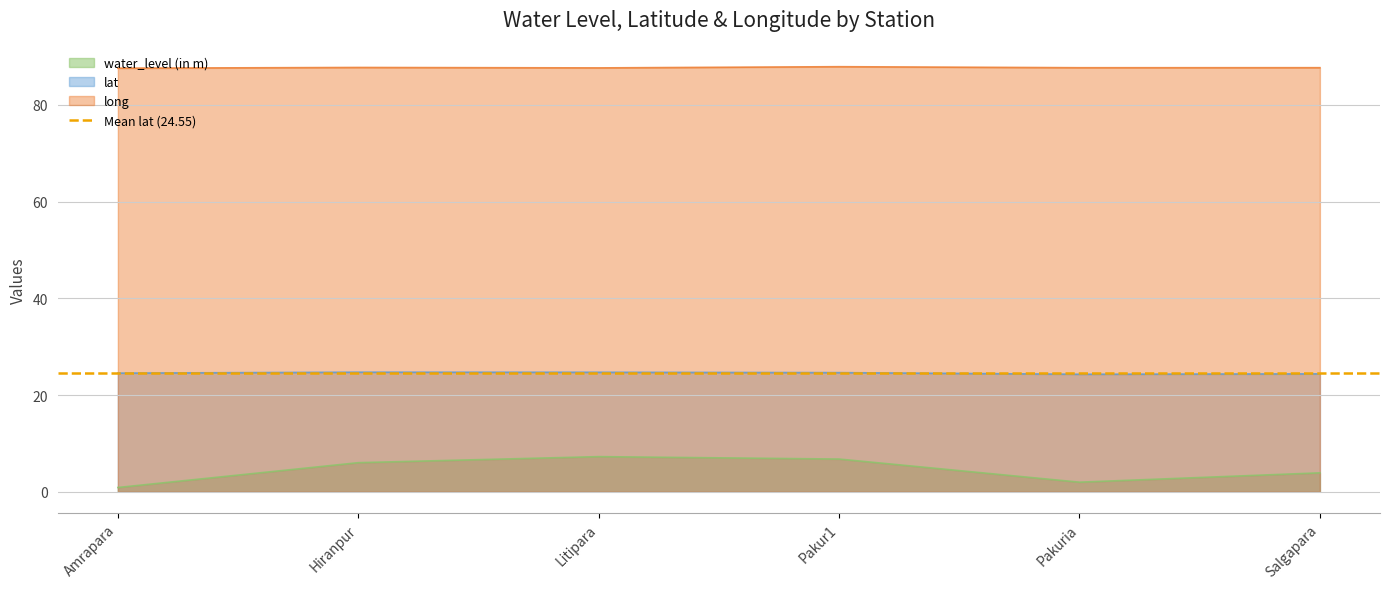

The value of water_level (in m) at Pakur1 is 10.6. True or false?

False